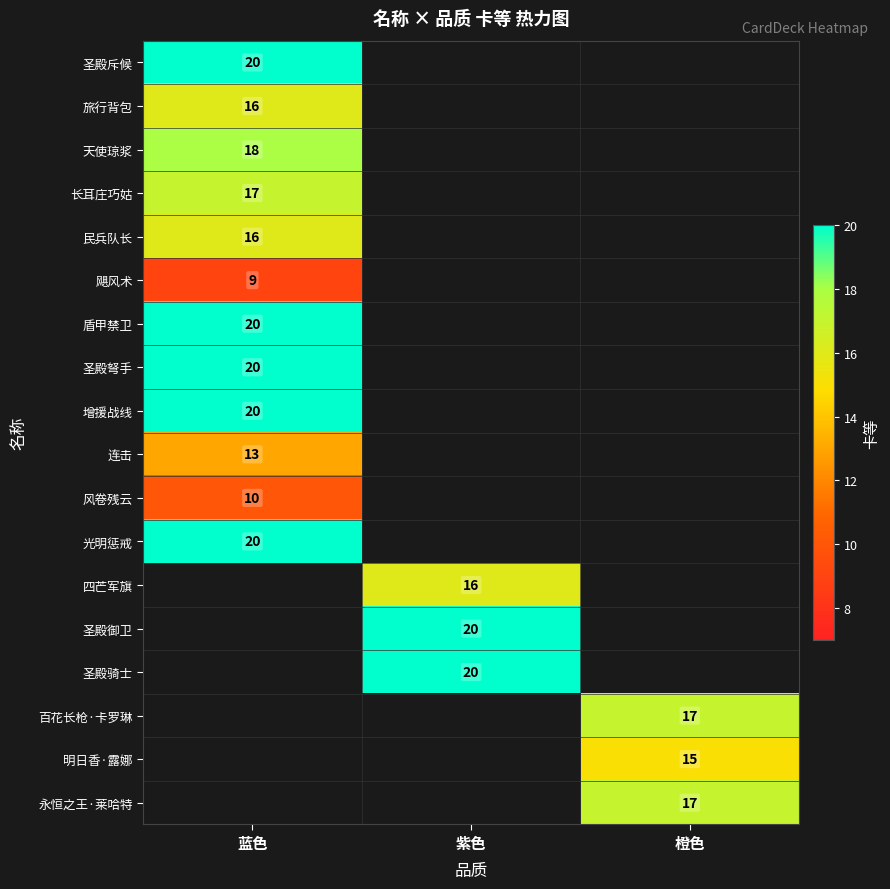

Is the value of 连击 at 蓝色 greater than the value of 风卷残云 at 蓝色?

Yes